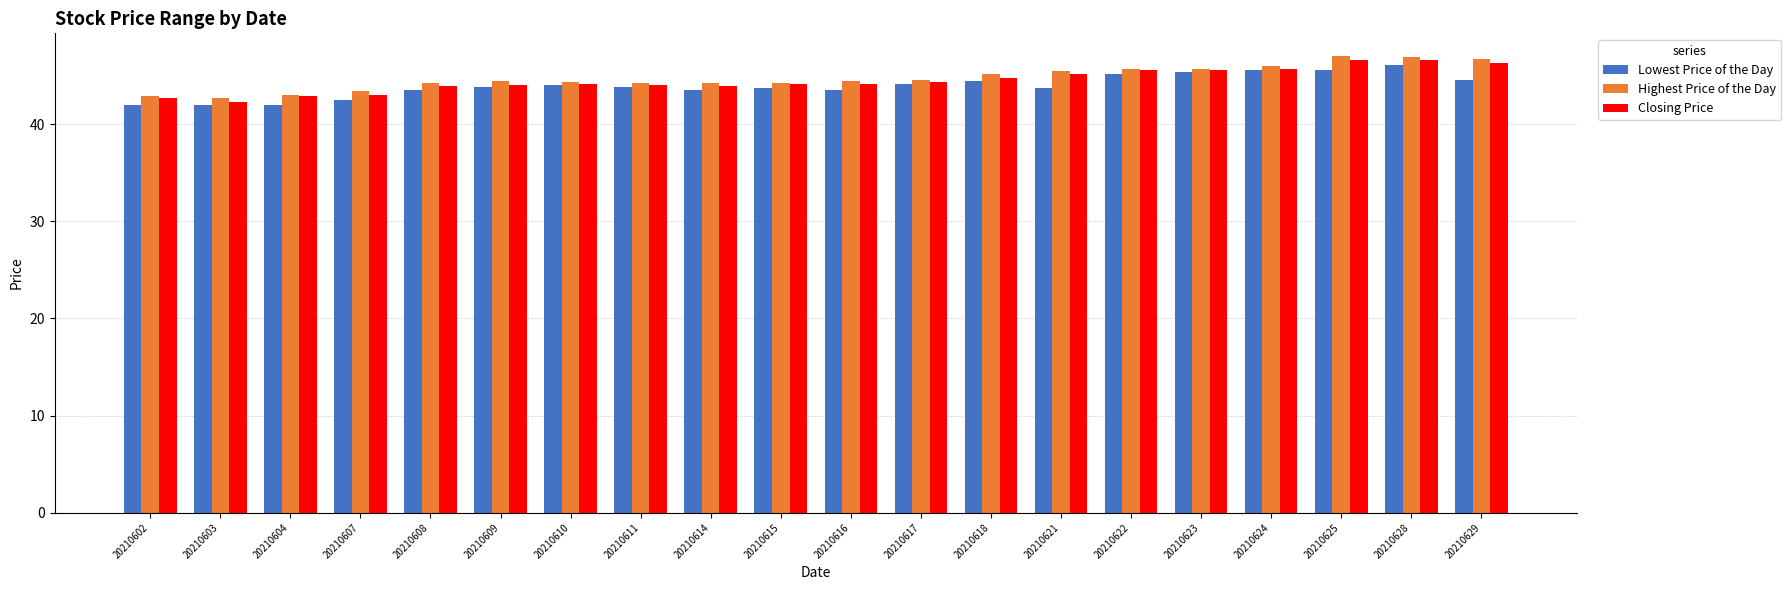

What is the sum of the Highest Price of the Day values at 20210603 and 20210614?

86.9